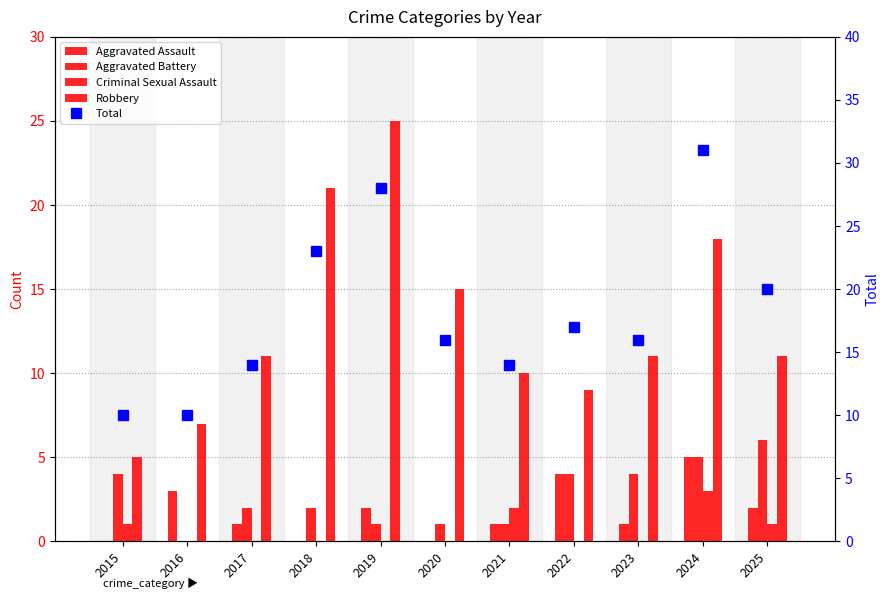

What is the sum of all Aggravated Assault values?

19